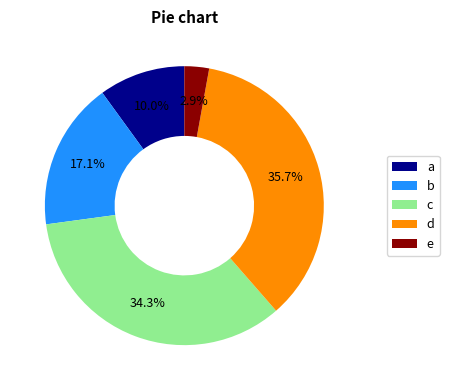

Is there any slice that represents more than half of the pie?

No